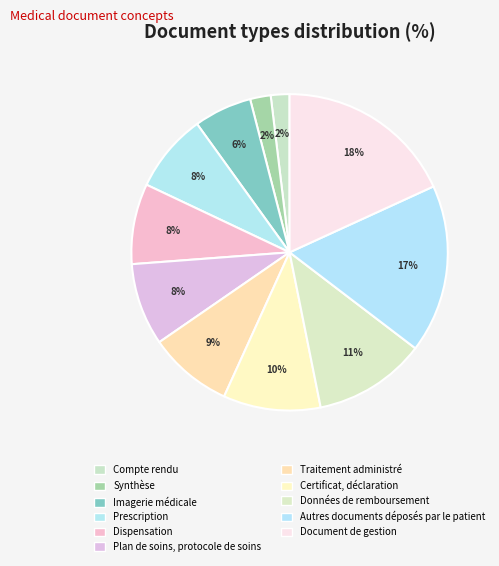

Which category has the smallest portion of the pie?

Compte rendu